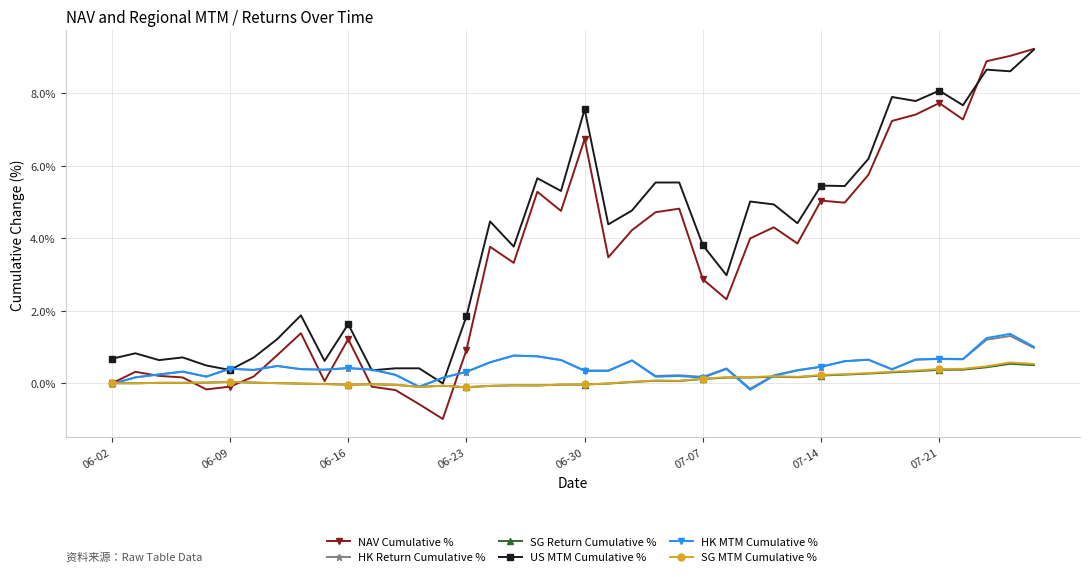

How many data points in US MTM Cumulative % are less than 4?

19